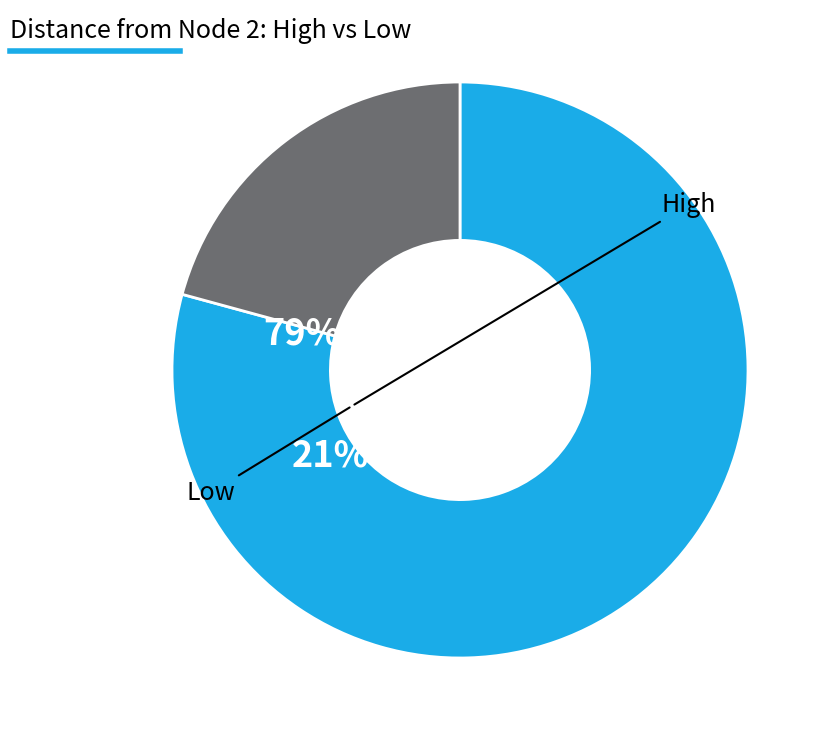

Does any single category account for the majority?

Yes